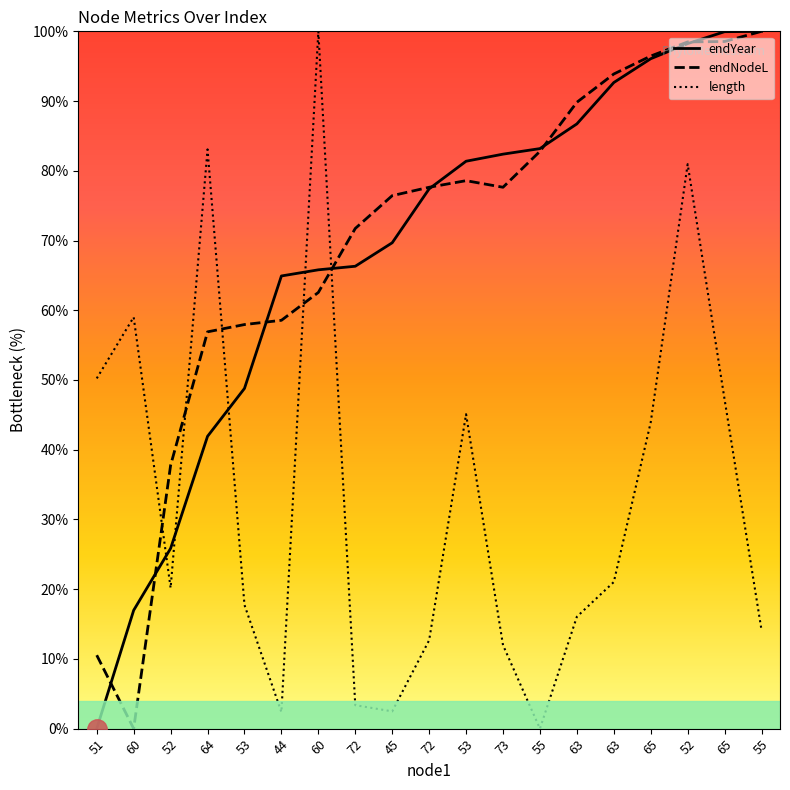

Count the number of categories in the chart.

19